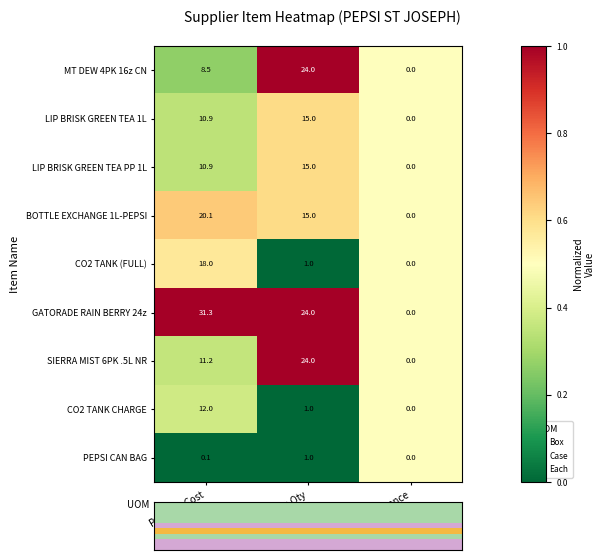

What is the sum of all MT DEW 4PK 16z CN values?

32.5